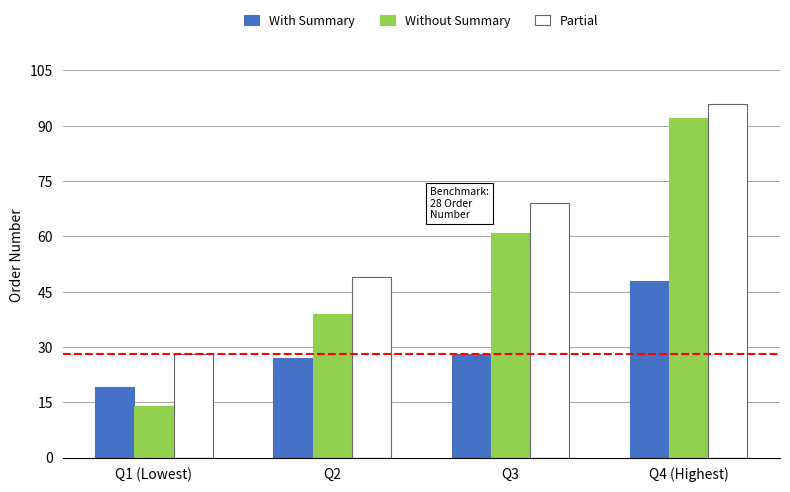

Which series has the largest total across all categories?

Partial